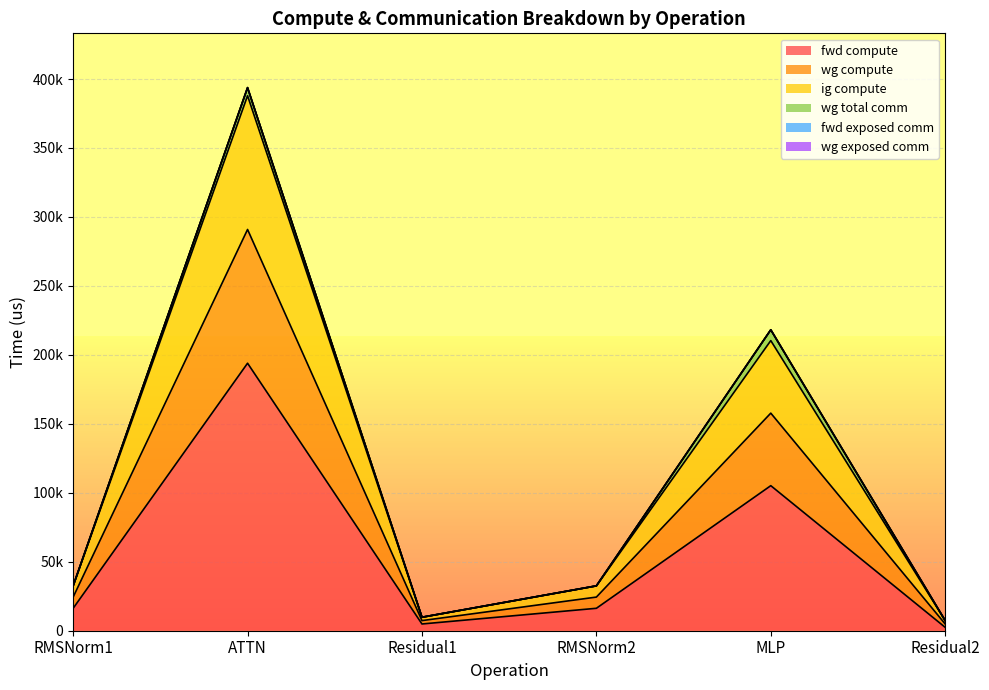

Does the chart display data point markers on the line(s)?

No